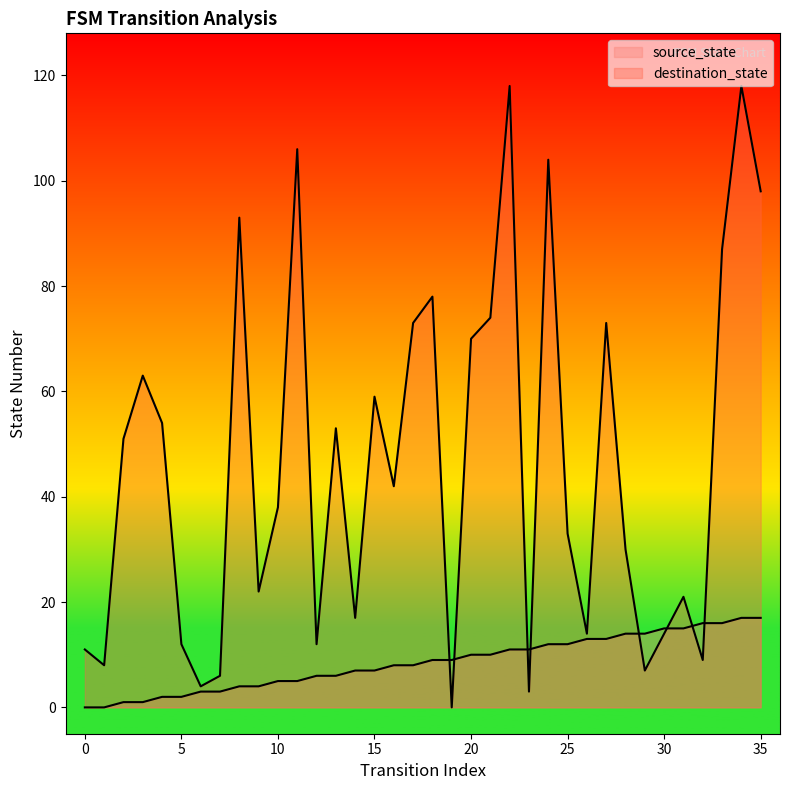

Reading right to left, transcribe all the data shown in this chart.

source_state: 35=17	34=17	33=16	32=16	31=15	30=15	29=14	28=14	27=13	26=13	25=12	24=12	23=11	22=11	21=10	20=10	19=9	18=9	17=8	16=8	15=7	14=7	13=6	12=6	11=5	10=5	9=4	8=4	7=3	6=3	5=2	4=2	3=1	2=1	1=0	0=0
destination_state: 35=98	34=118	33=87	32=9	31=21	30=14	29=7	28=30	27=73	26=14	25=33	24=104	23=3	22=118	21=74	20=70	19=0	18=78	17=73	16=42	15=59	14=17	13=53	12=12	11=106	10=38	9=22	8=93	7=6	6=4	5=12	4=54	3=63	2=51	1=8	0=11